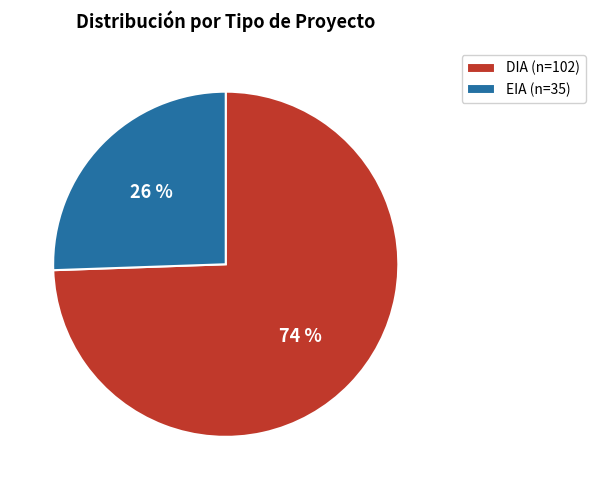

To the nearest percent, what portion does EIA represent?

26%